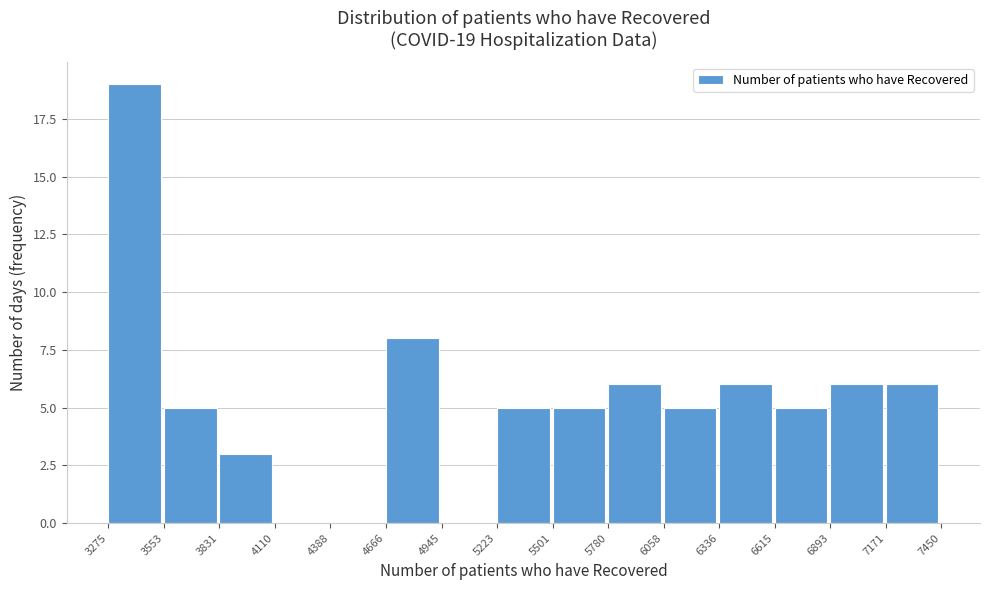

Which range on the x-axis has the tallest bar?

3275 to 3553